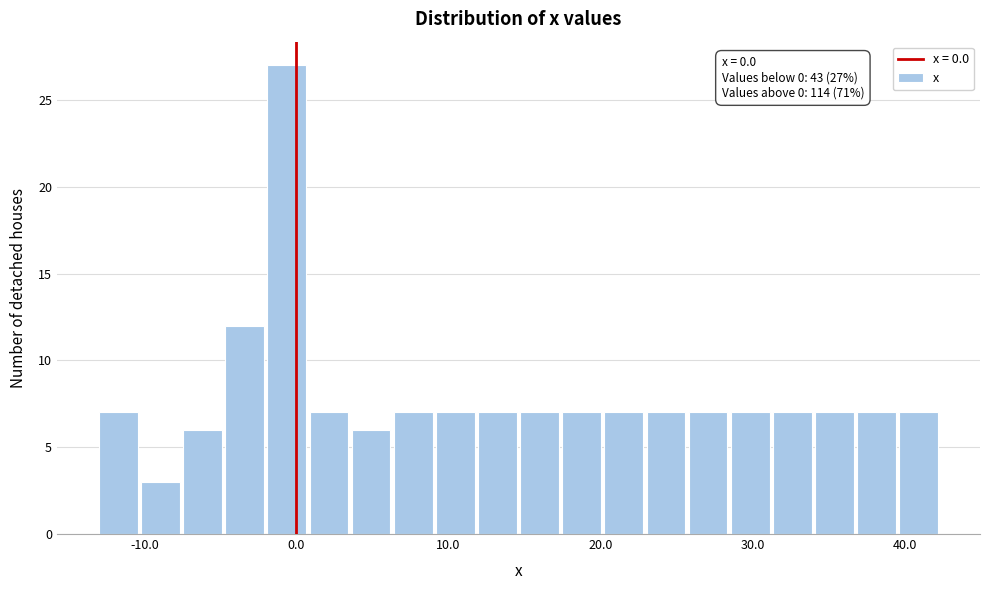

Read against the x-axis, roughly where is the centre of the tallest bar?

-1